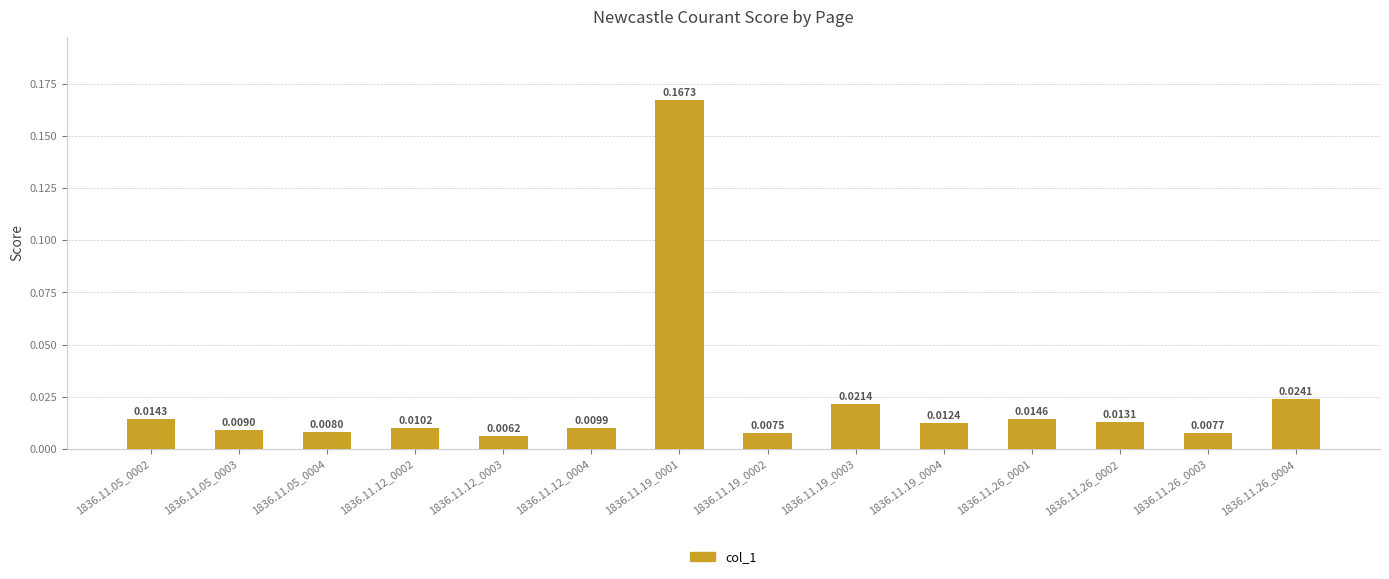

What is the sum of all values?

0.3